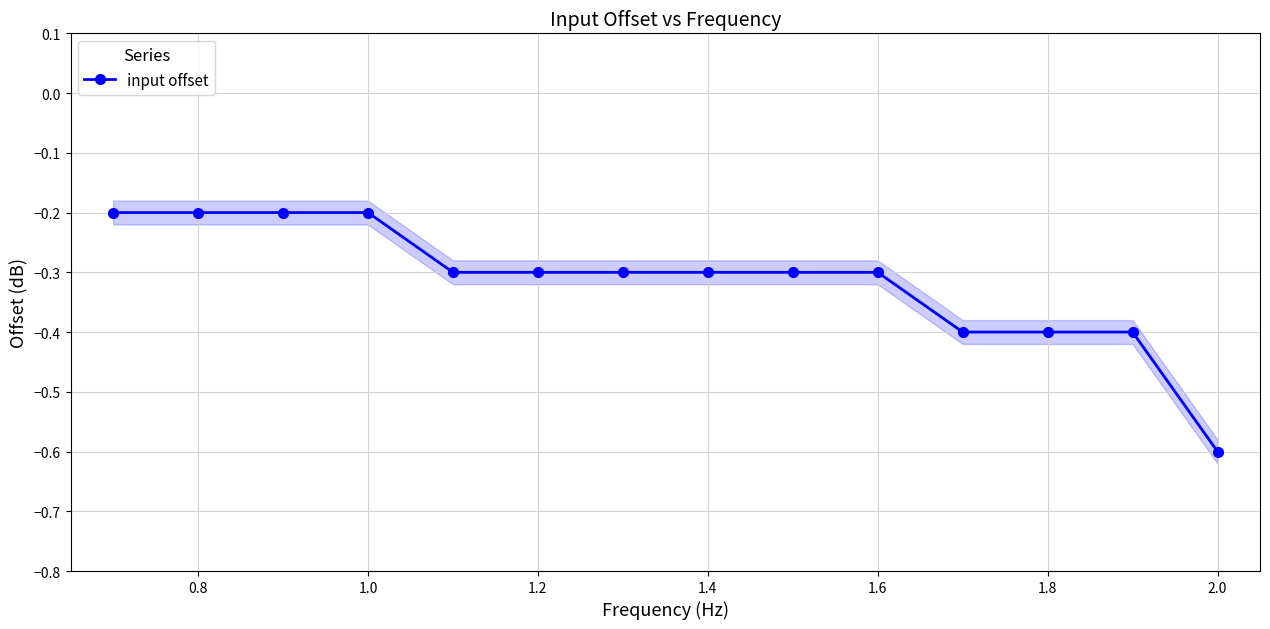

True or false: input offset has a value of -0.6 at 1.8.

False